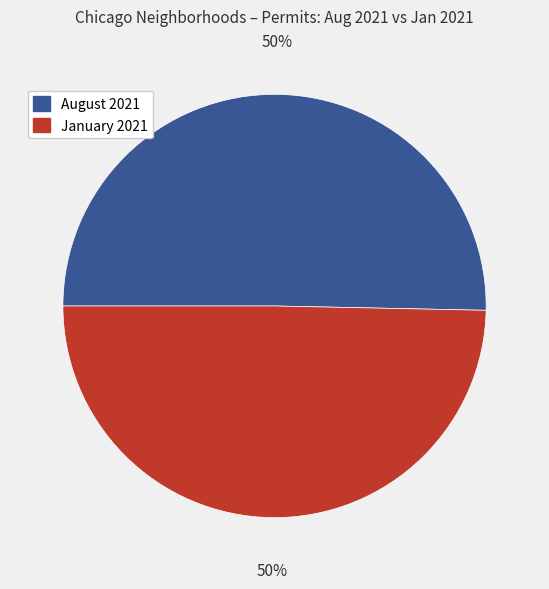

Is it true that August 2021 is 50% of the pie?

True